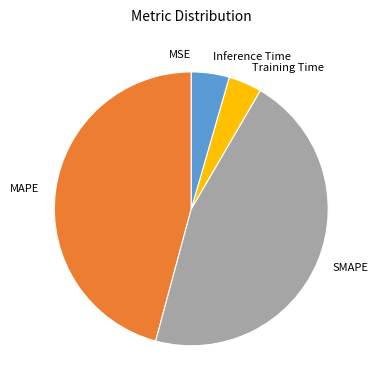

Does any single category account for the majority?

No